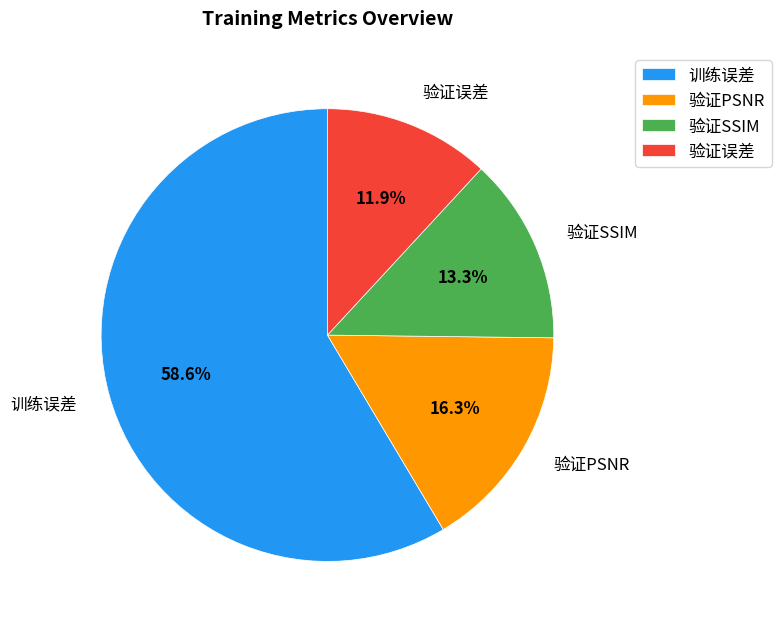

How many slices are in this pie chart?

4